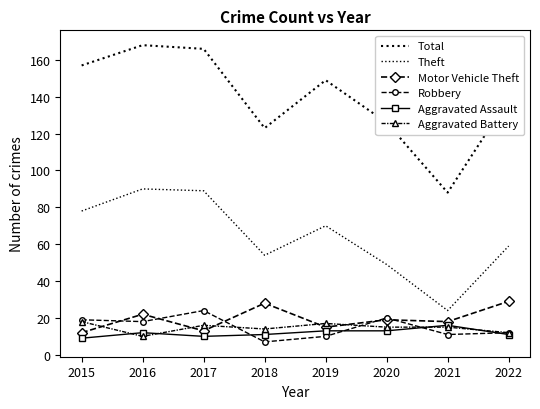

At 2019, list the series in order from largest to smallest.

Total, Theft, Aggravated Battery, Motor Vehicle Theft, Aggravated Assault, Robbery